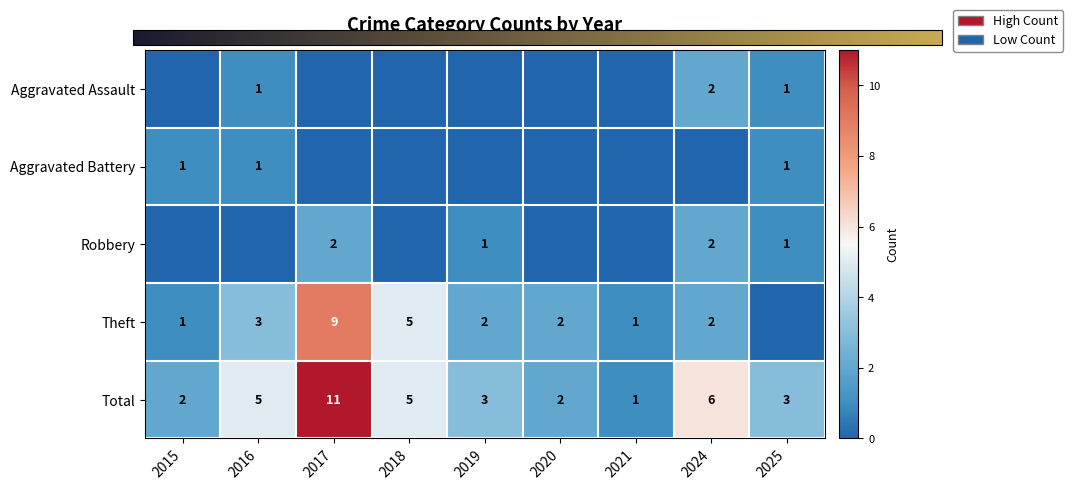

What is the spread (max minus min) of values at 2020?

2